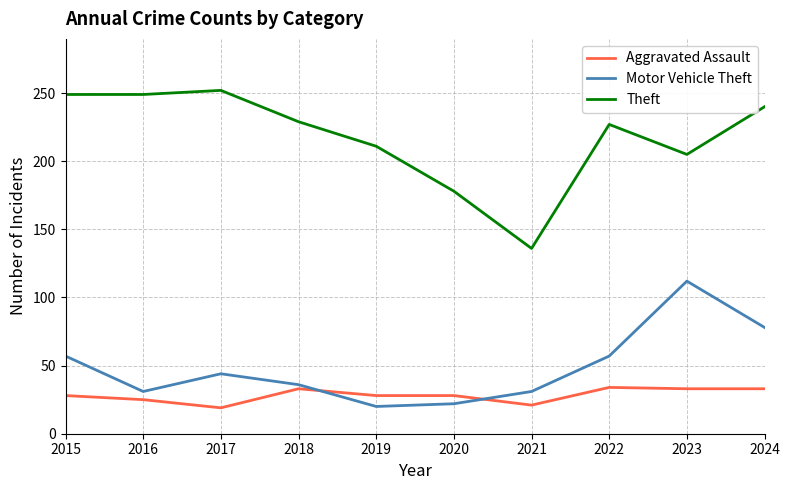

How many lines are shown in the chart?

3